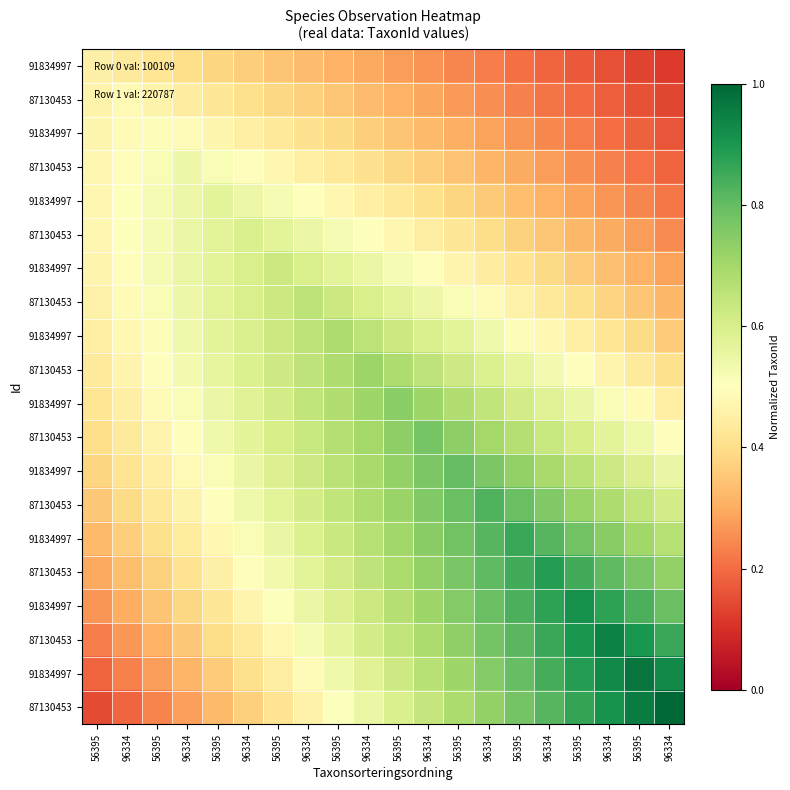

Which category has the highest value across all series?

96334